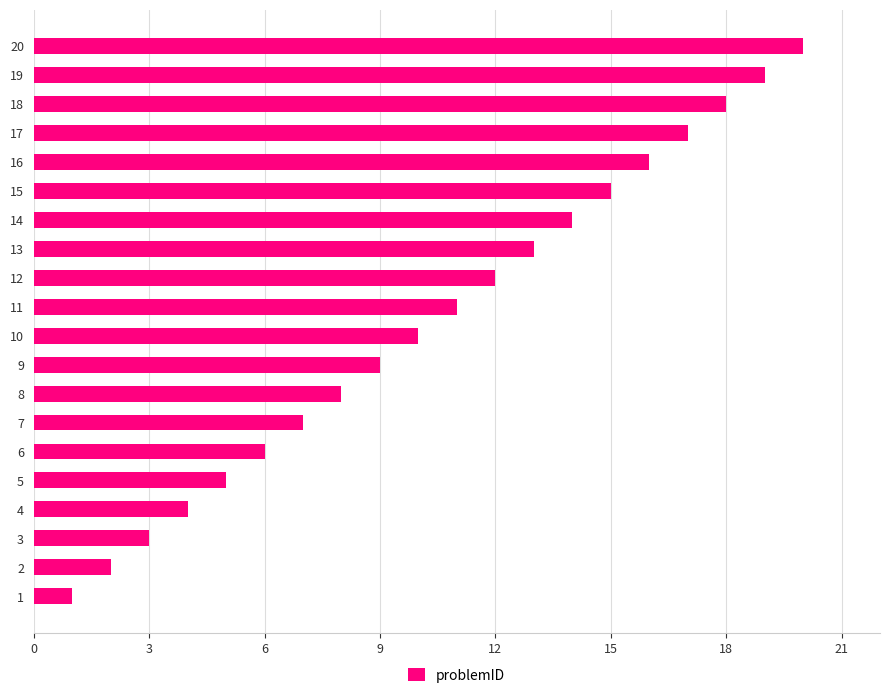

What is the change in value from 6 to 9?

+3